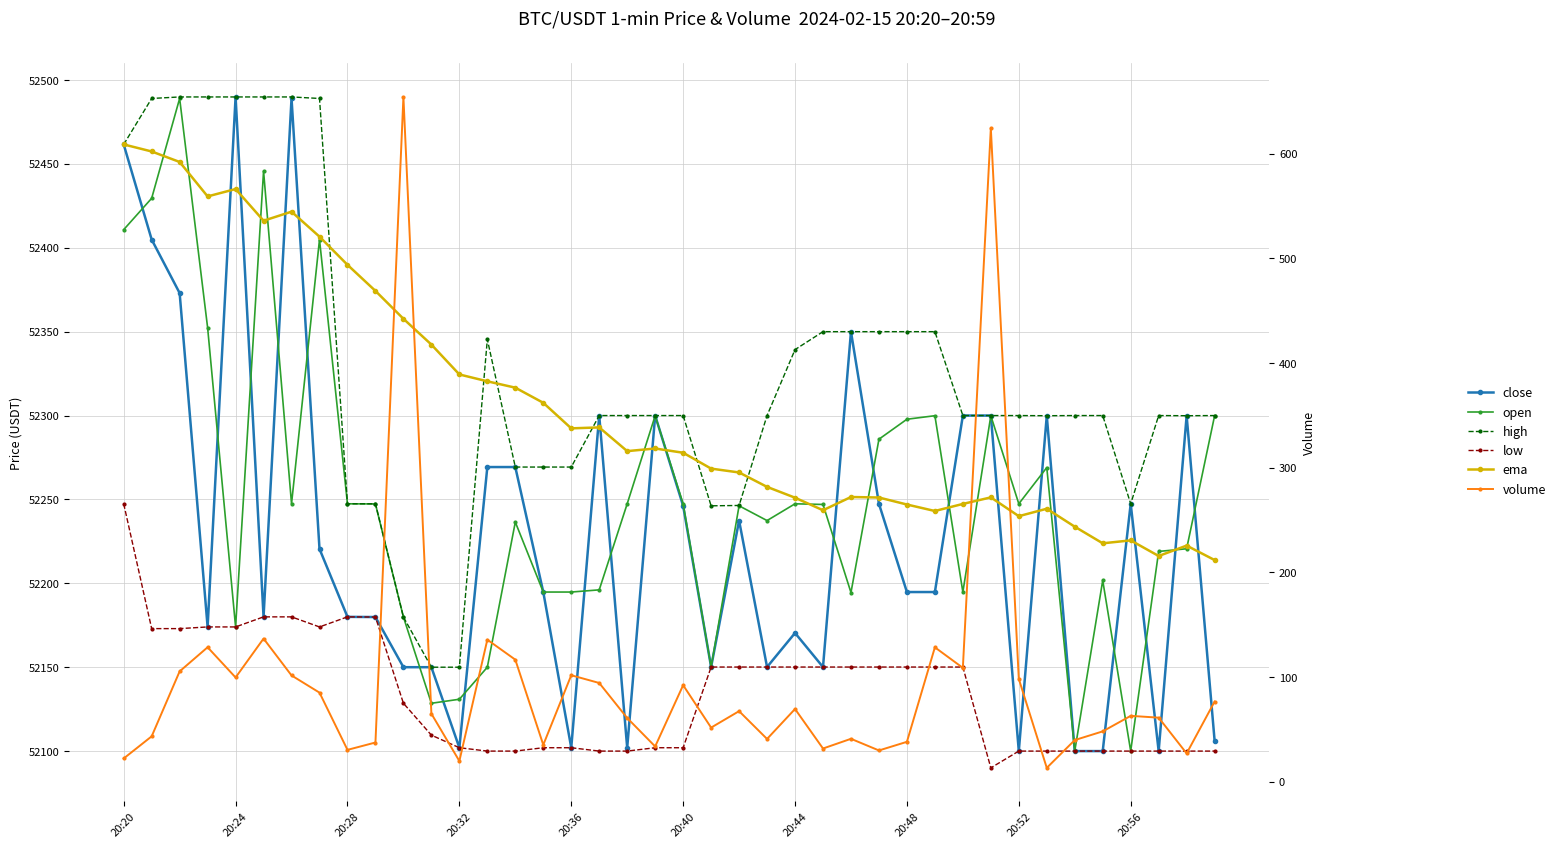

What is the difference between the volume values at 27 and 20:20?

7.7